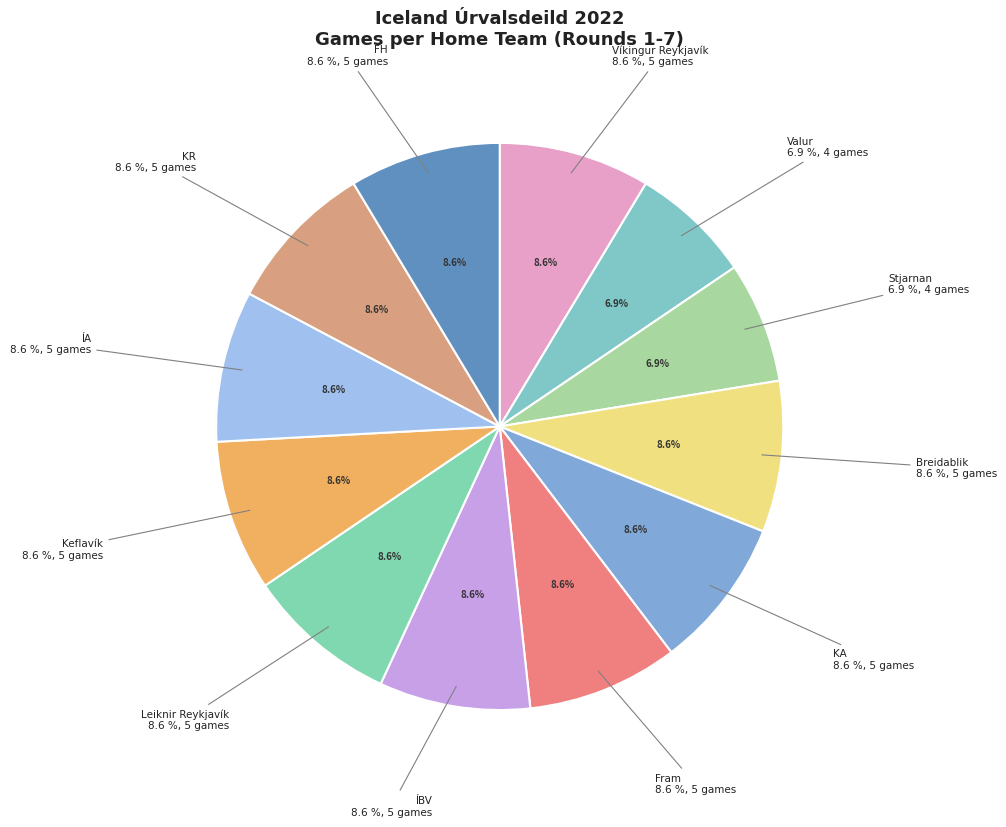

The Valur slice represents 7% of the pie. True or false?

True